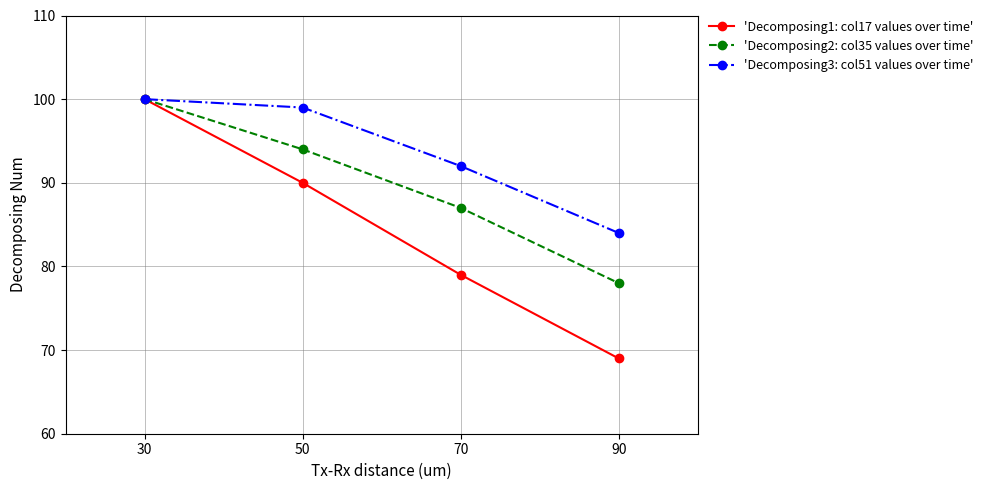

What is the minimum value shown in the chart?

69